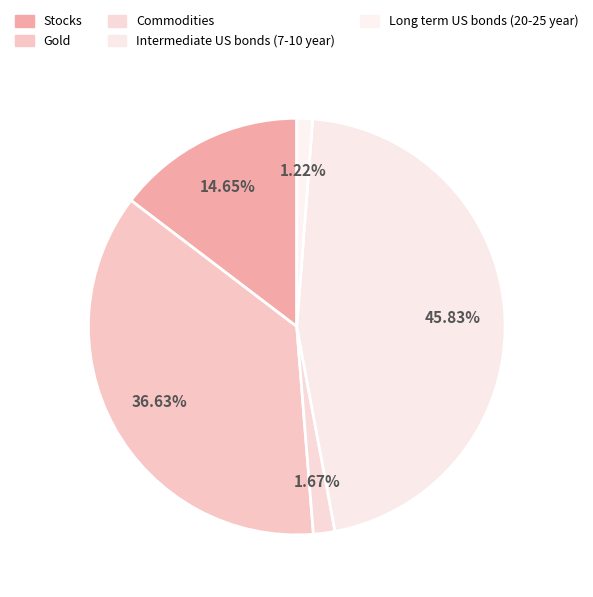

Rank the categories by value from highest to lowest.

Intermediate US bonds (7-10 year), Gold, Stocks, Commodities, Long term US bonds (20-25 year)